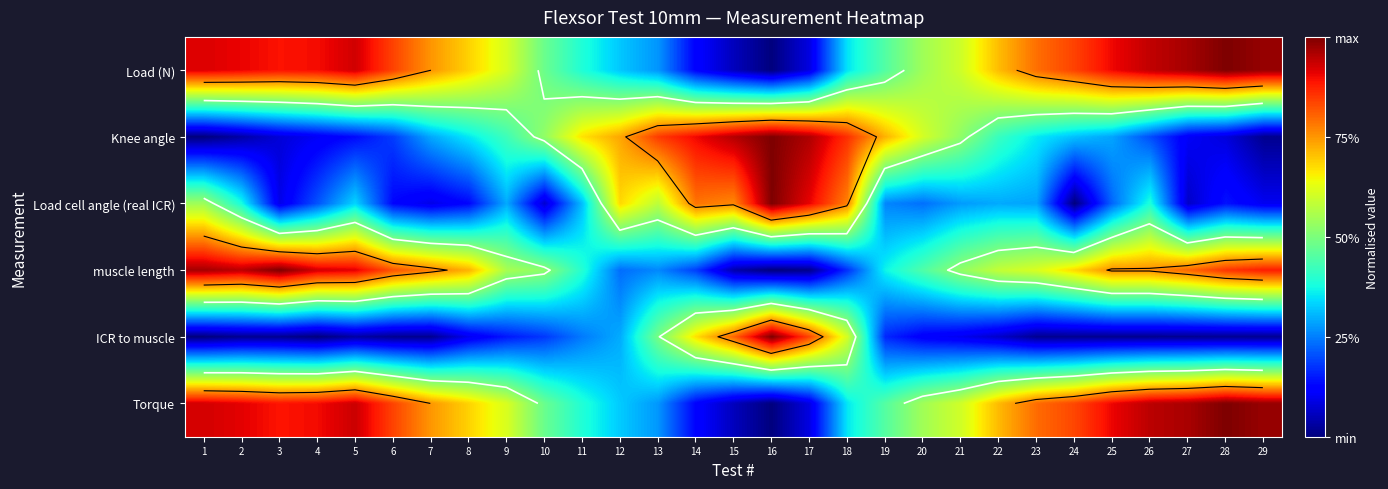

Rank the categories by Torque value from lowest to highest.

16, 15, 17, 14, 13, 12, 18, 11, 19, 10, 20, 21, 9, 8, 22, 7, 23, 24, 6, 3, 4, 25, 2, 1, 5, 26, 27, 29, 28